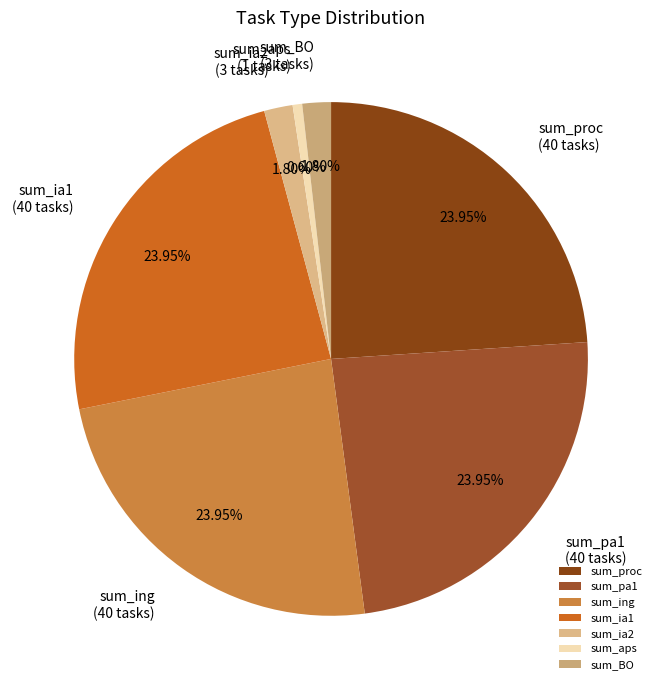

Which category has the smallest portion of the pie?

sum_aps